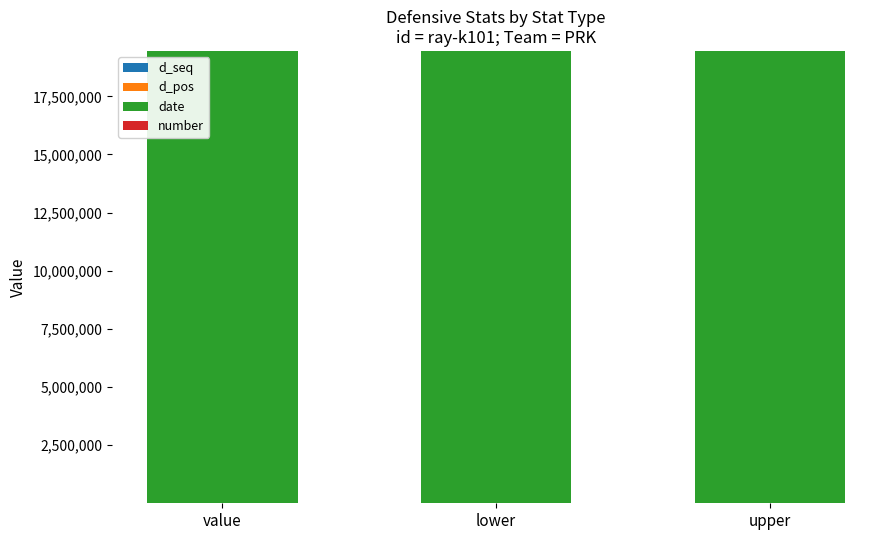

The value of date at value is 11997105. True or false?

False